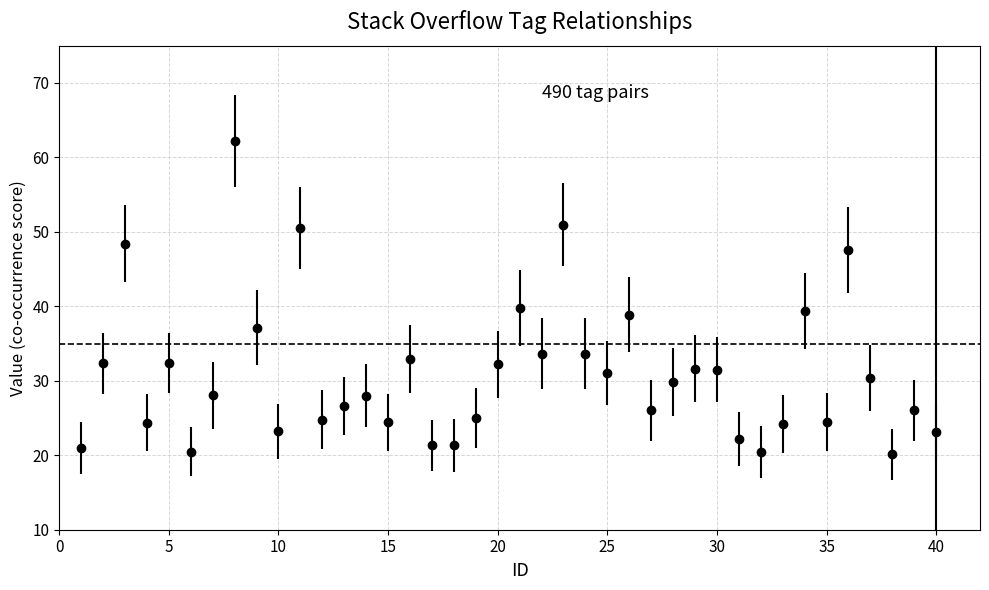

What is the value of the 9th point from the left?

37.1